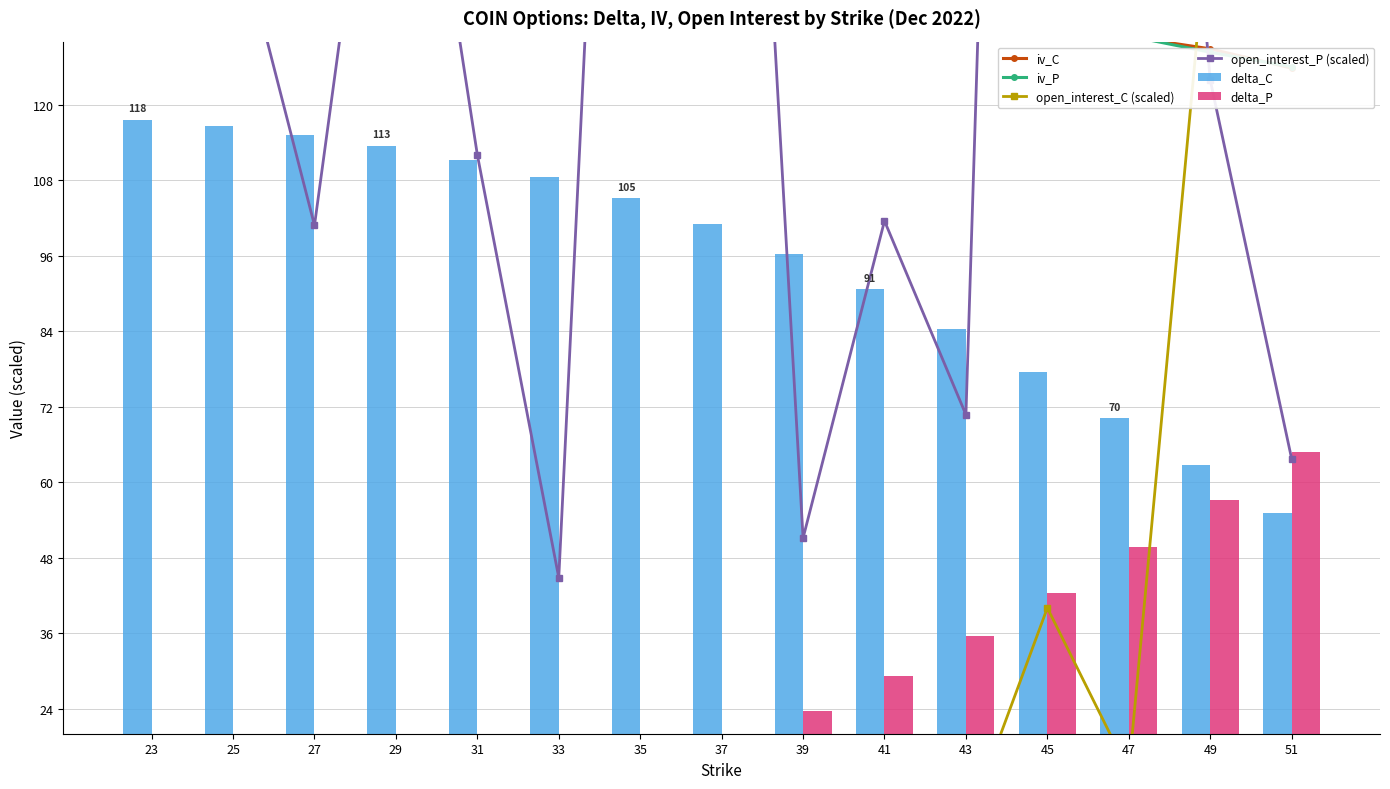

True or false: open_interest_C (scaled) has a value of 307.0 at 51.

True